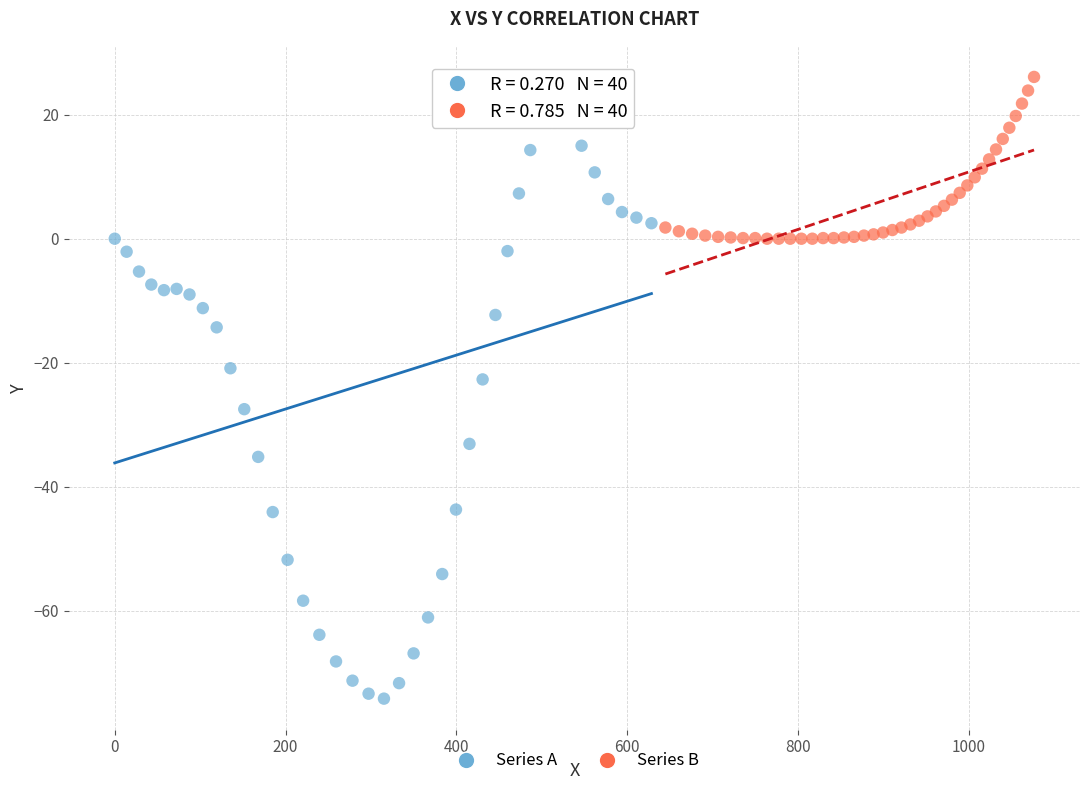

Which series has the largest Y range (max minus min)?

Series A